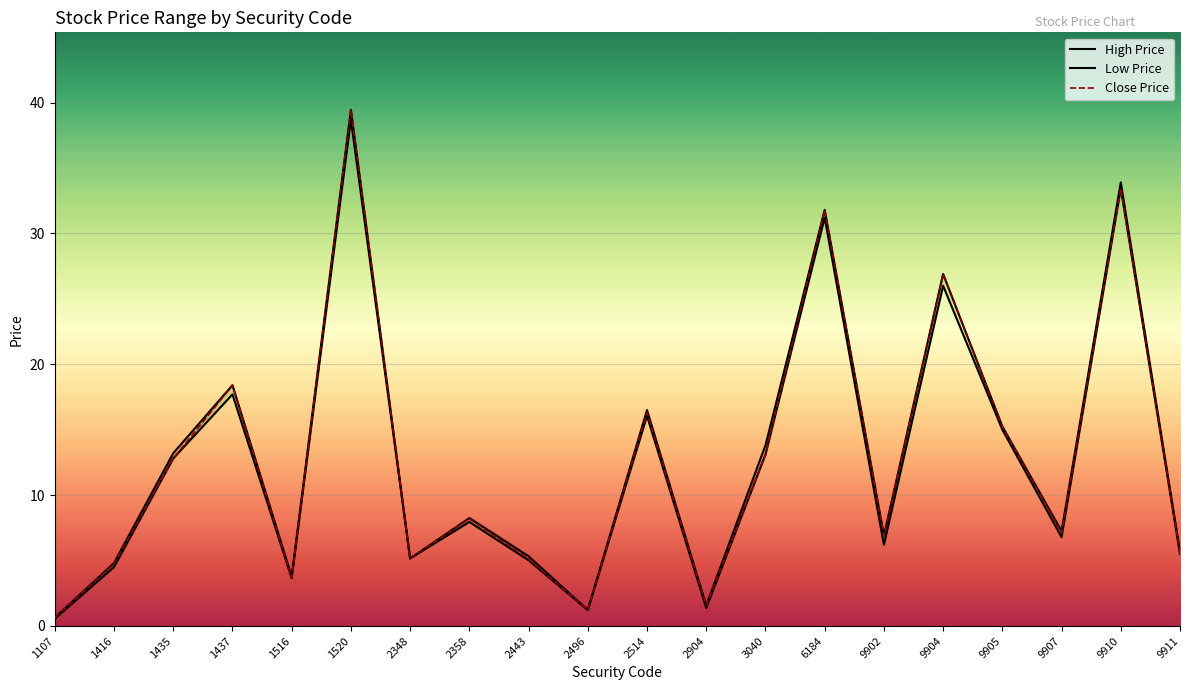

What is the difference between the Close Price values at 2358 and 1107?

7.6